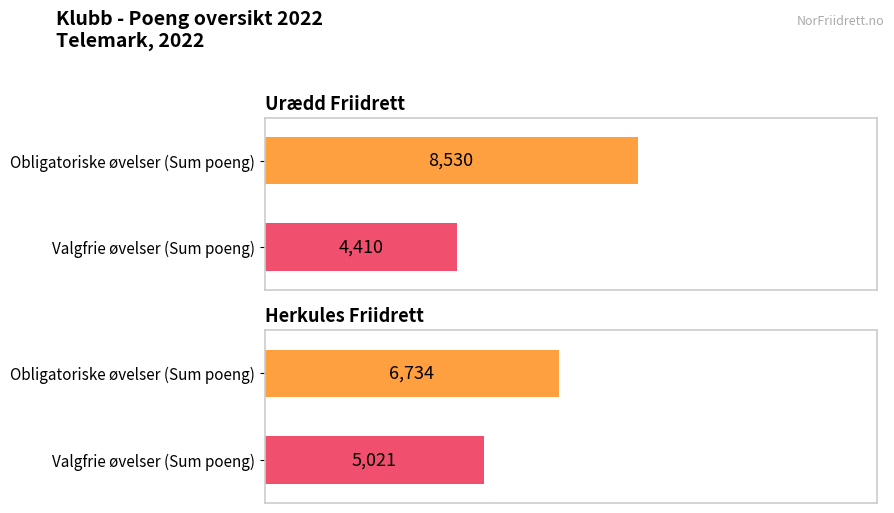

How many values in the Valgfrie øvelser (Sum poeng) series are below 5021?

1